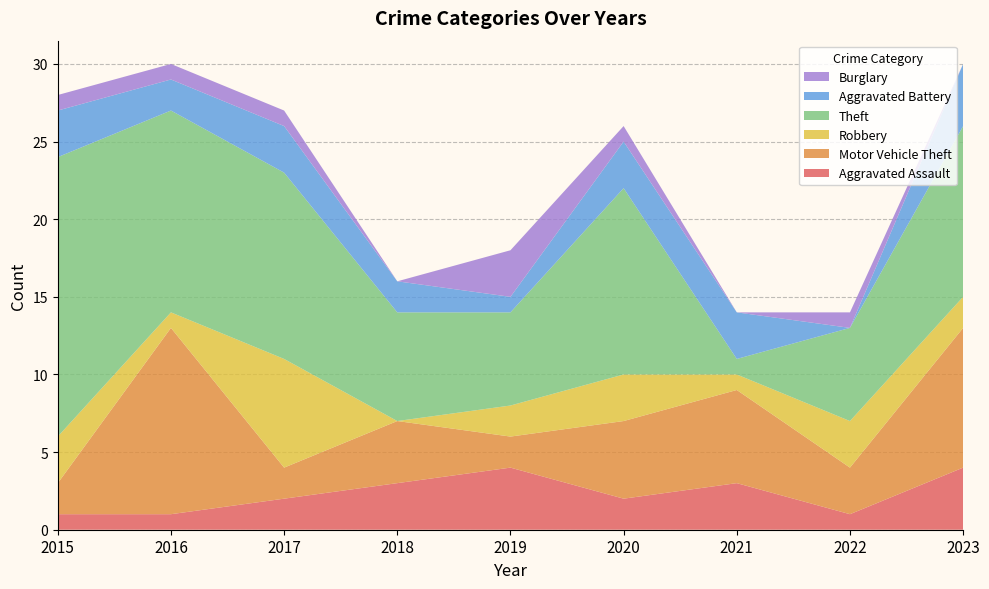

Reading left to right, extract all data points from this chart.

Aggravated Assault: 2015=1	2016=1	2017=2	2018=3	2019=4	2020=2	2021=3	2022=1	2023=4
Motor Vehicle Theft: 2015=2	2016=12	2017=2	2018=4	2019=2	2020=5	2021=6	2022=3	2023=9
Robbery: 2015=3	2016=1	2017=7	2018=0	2019=2	2020=3	2021=1	2022=3	2023=2
Theft: 2015=18	2016=13	2017=12	2018=7	2019=6	2020=12	2021=1	2022=6	2023=11
Aggravated Battery: 2015=3	2016=2	2017=3	2018=2	2019=1	2020=3	2021=3	2022=0	2023=4
Burglary: 2015=1	2016=1	2017=1	2018=0	2019=3	2020=1	2021=0	2022=1	2023=0